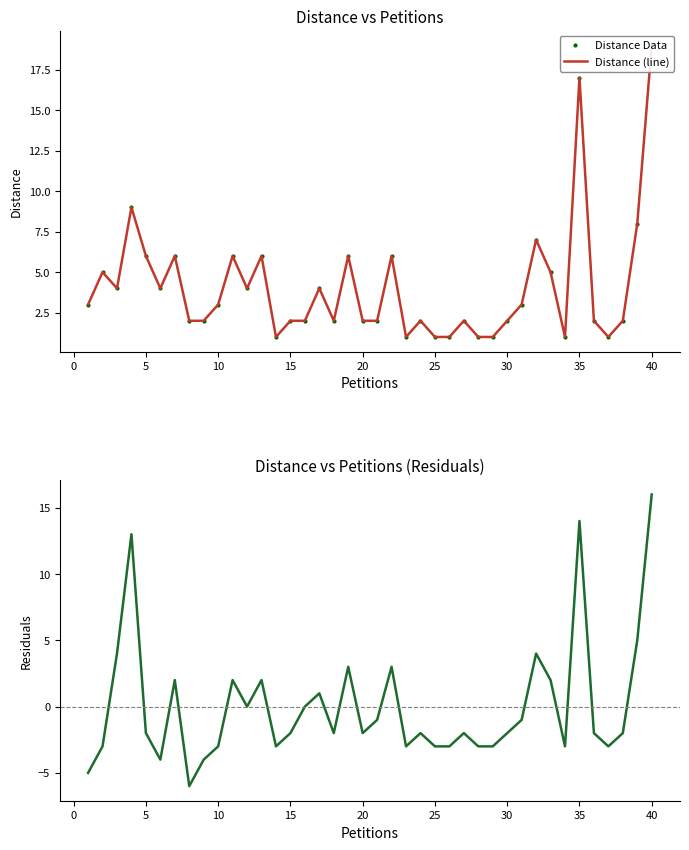

How many interior local valleys does the Residuals series have?

9